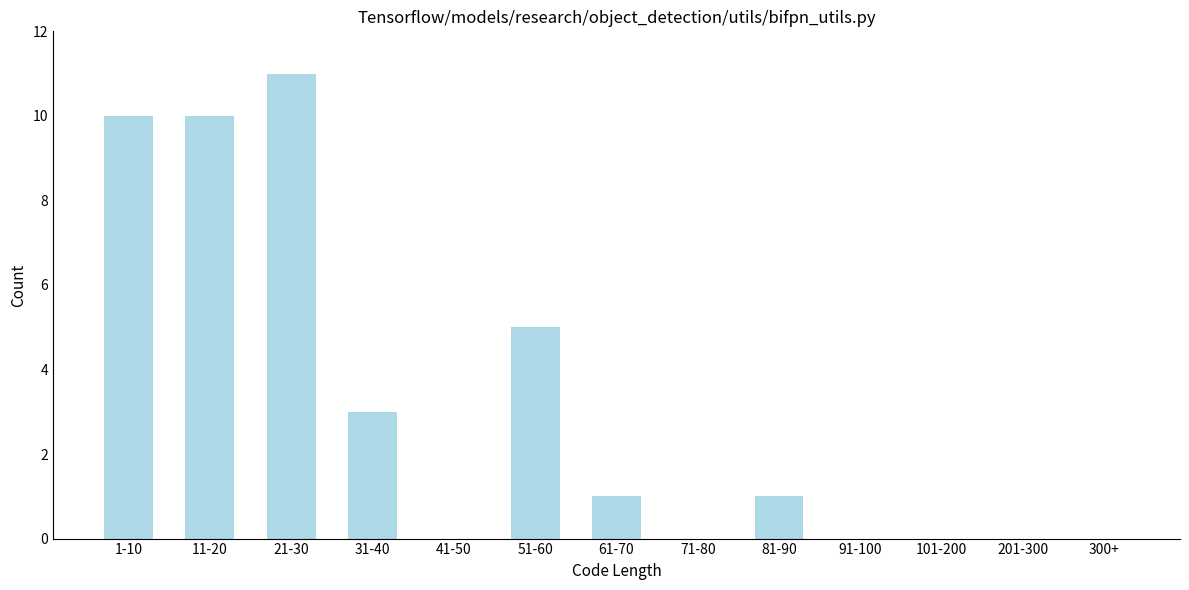

Reading left to right, what are all the values shown in this chart?

1-10=10	11-20=10	21-30=11	31-40=3	41-50=0	51-60=5	61-70=1	71-80=0	81-90=1	91-100=0	101-200=0	201-300=0	300+=0